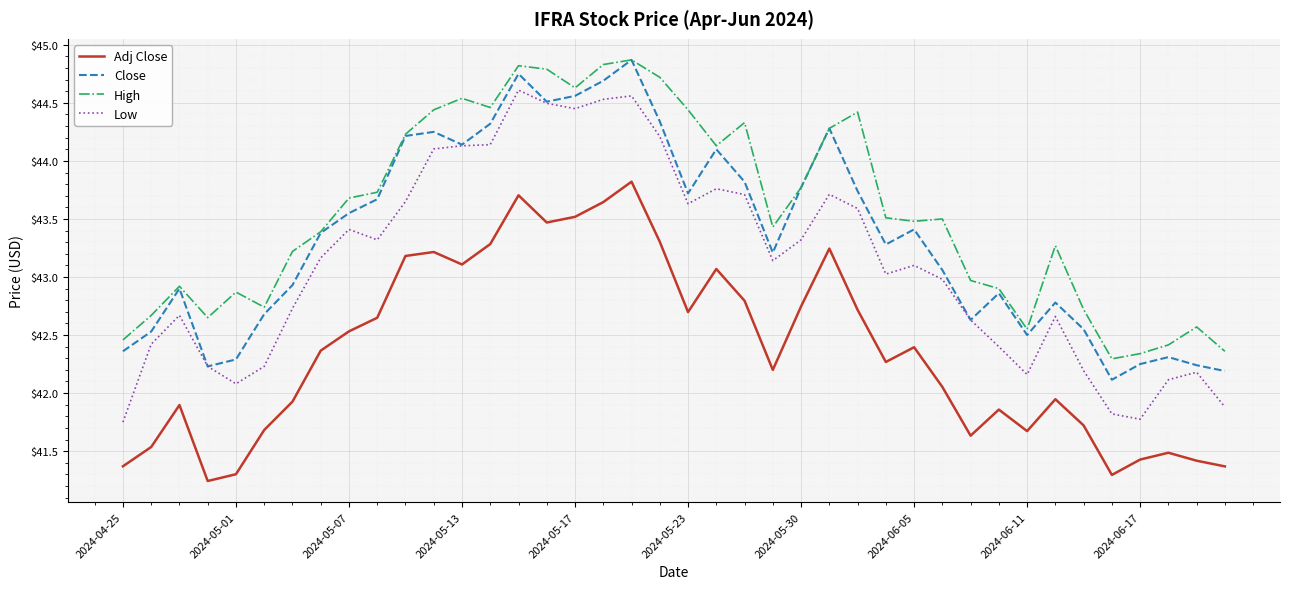

In Adj Close, how many points are lower than both neighbors (excluding endpoints)?

9